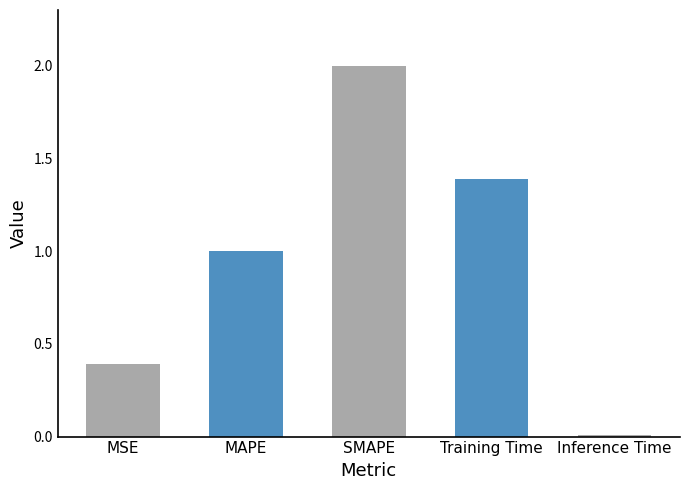

What is the label of the 4th bar from the right?

MAPE